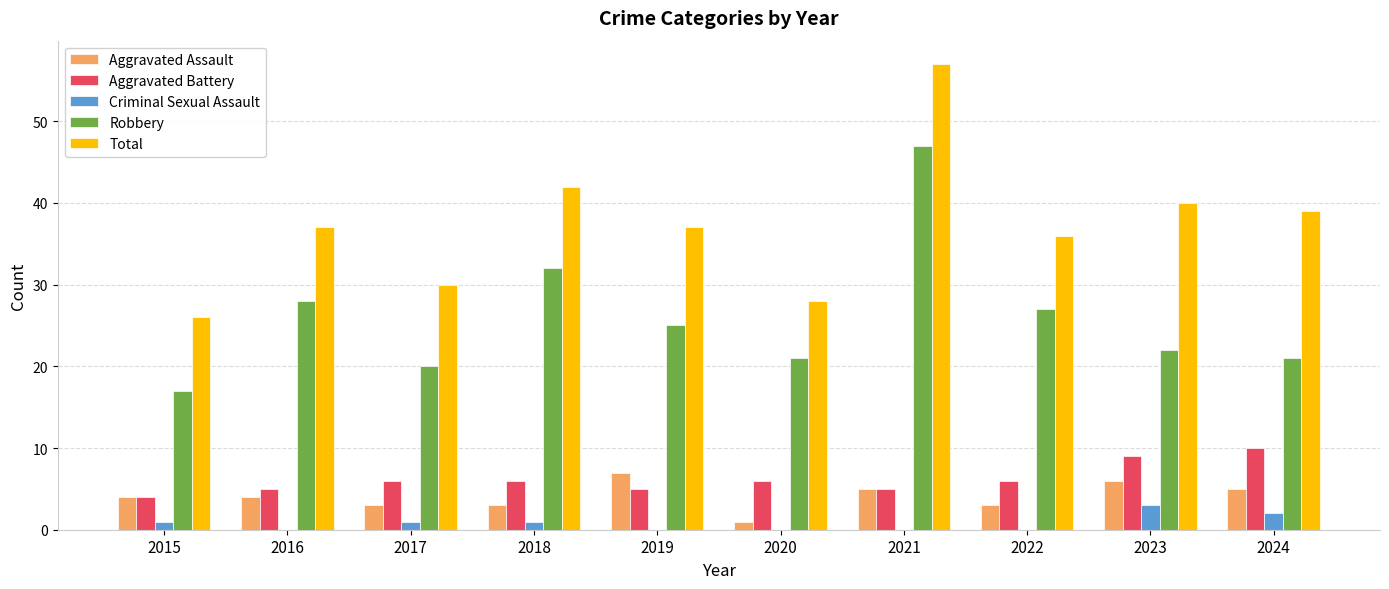

What is the sum of all Criminal Sexual Assault values?

8